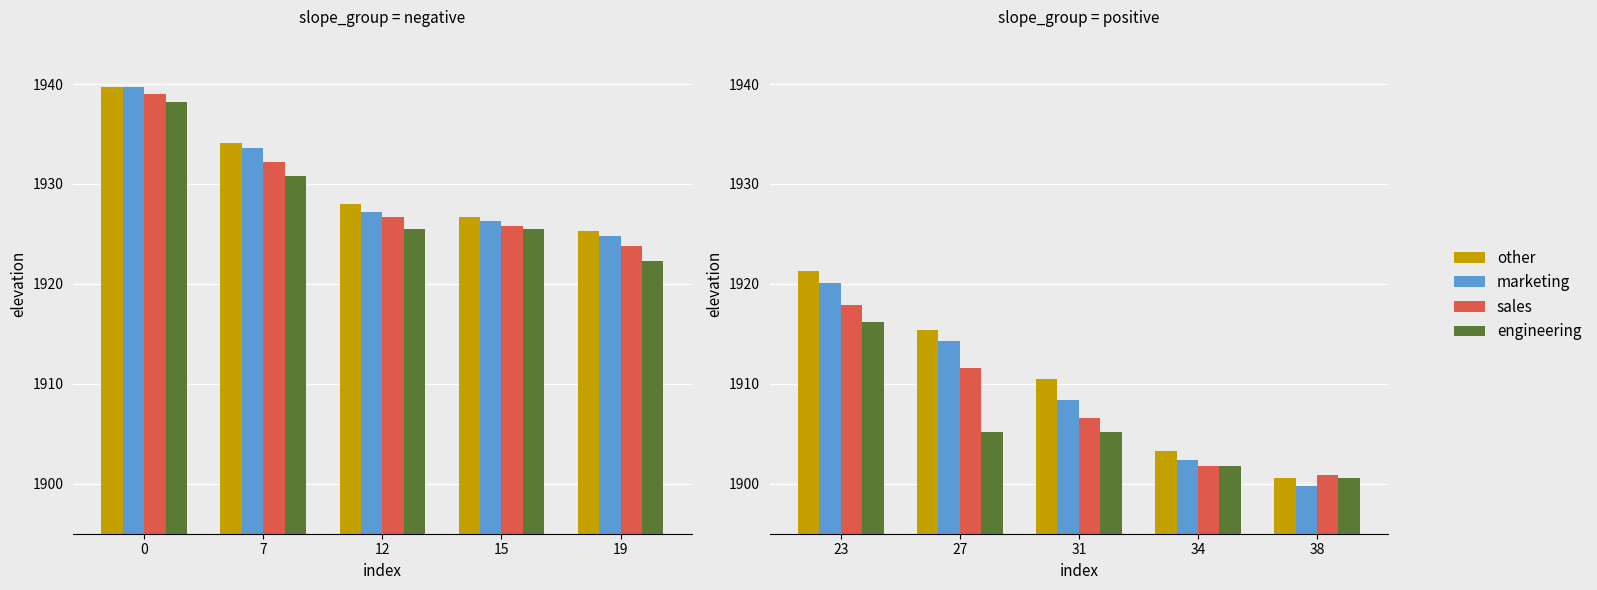

Does the chart contain any negative values?

No